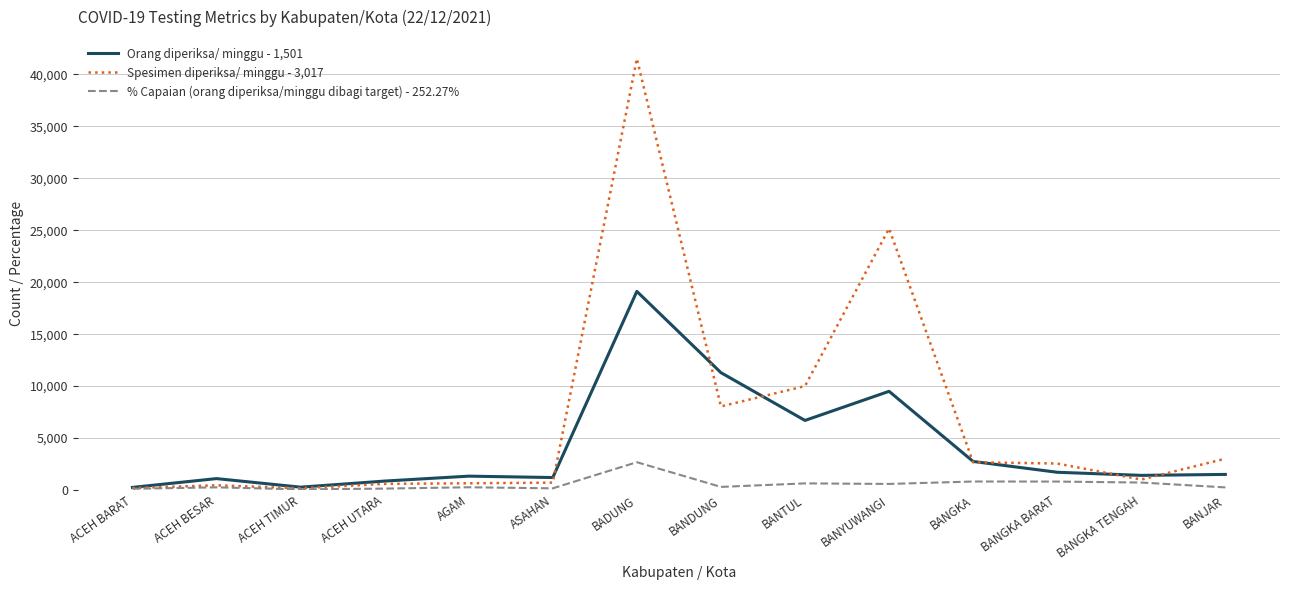

Is it true that Spesimen diperiksa/ minggu - 3,017 equals 25170.0 at BANYUWANGI?

True